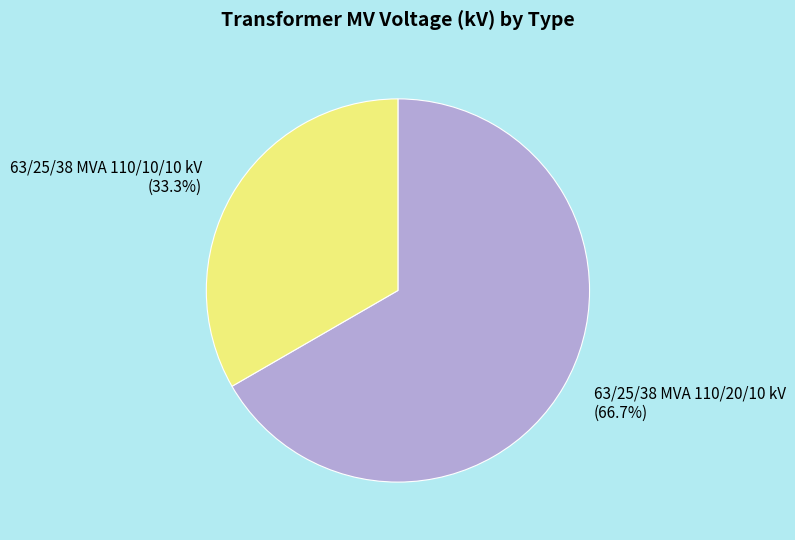

What percentage is the 63/25/38 MVA 110/20/10 kV slice, to the nearest percent?

67%